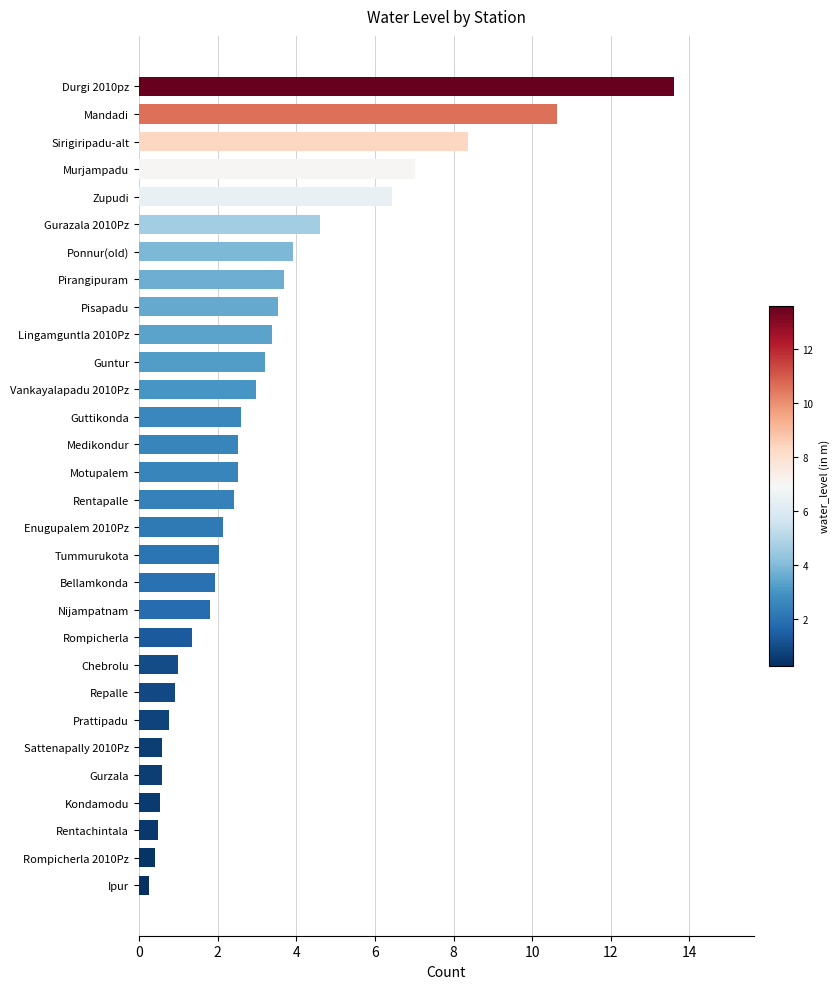

What is the label of the 5th bar from the bottom?

Gurzala